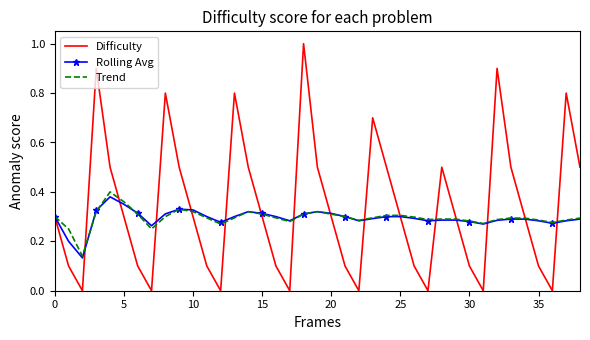

Which series has the widest spread of values?

Difficulty